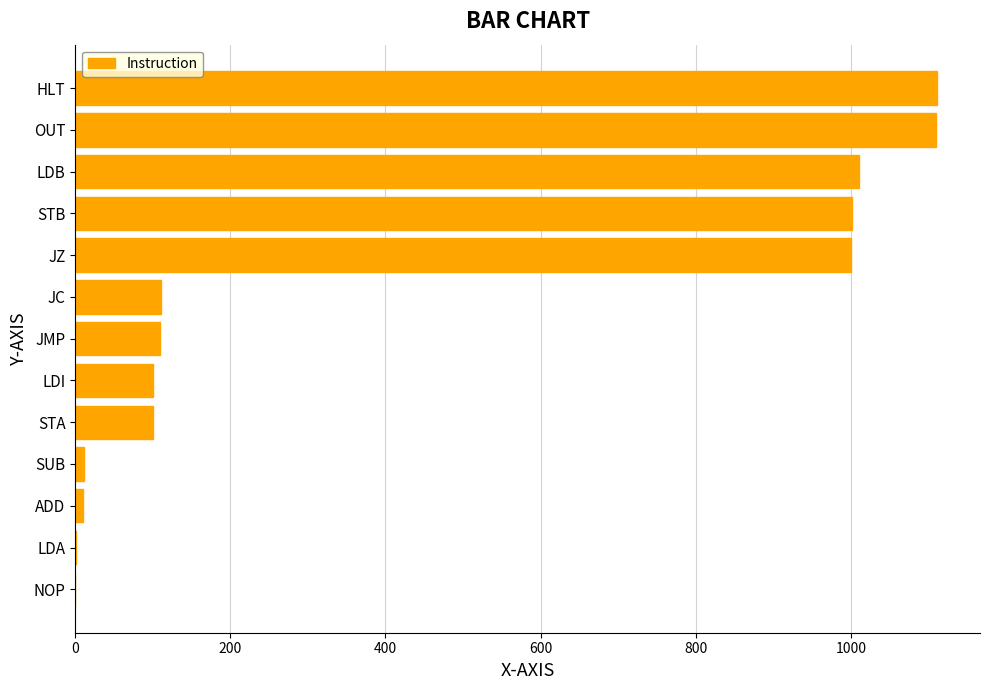

The chart shows a value of 1959 at HLT. True or false?

False